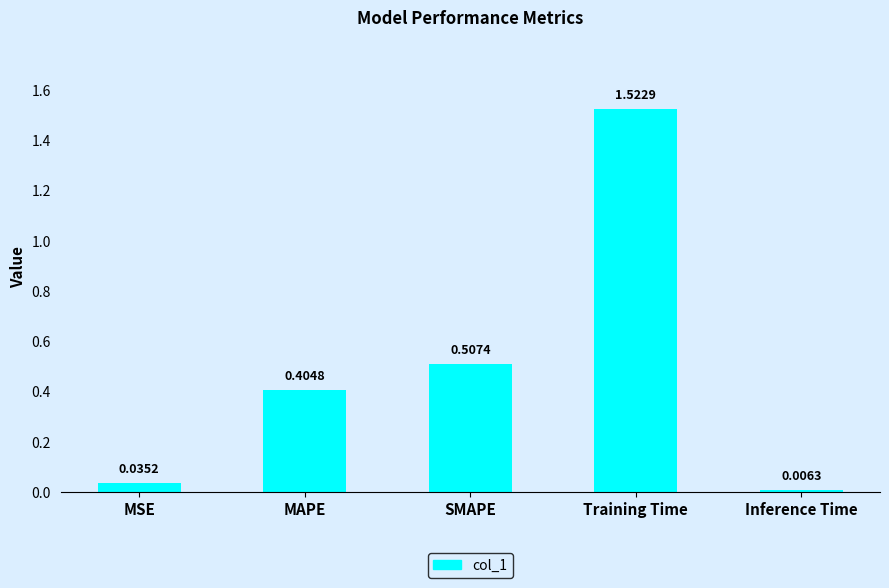

What is the change in value from MSE to SMAPE?

+0.5